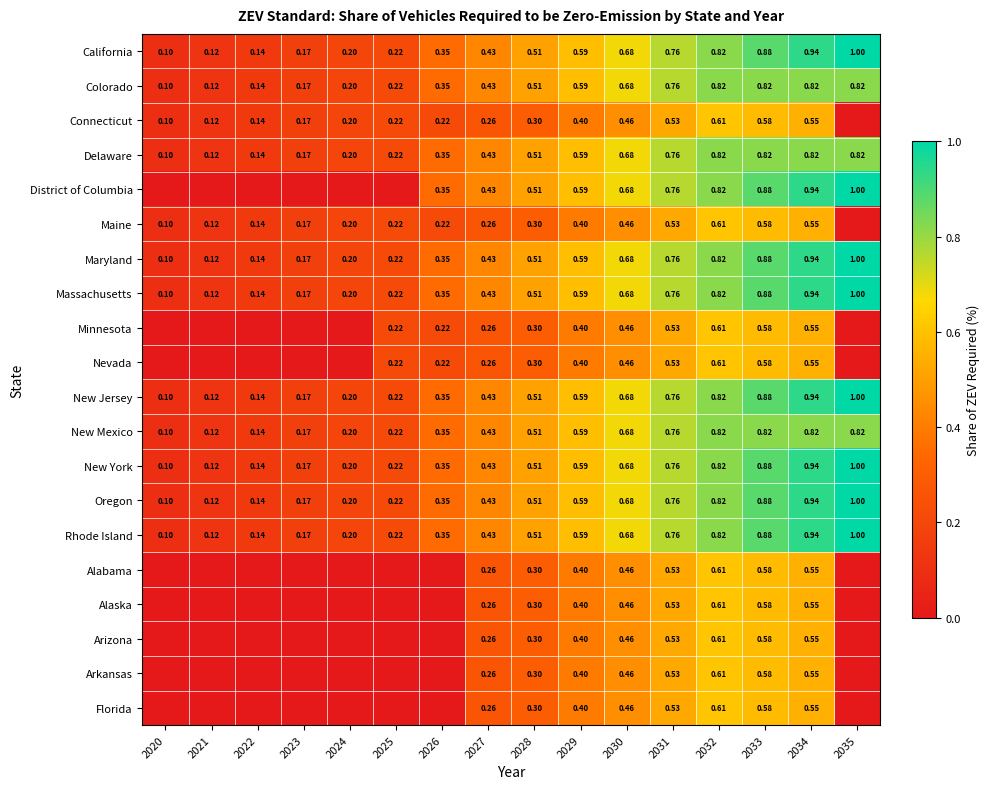

Is the value of District of Columbia at 2027 greater than the value of Florida at 2034?

No